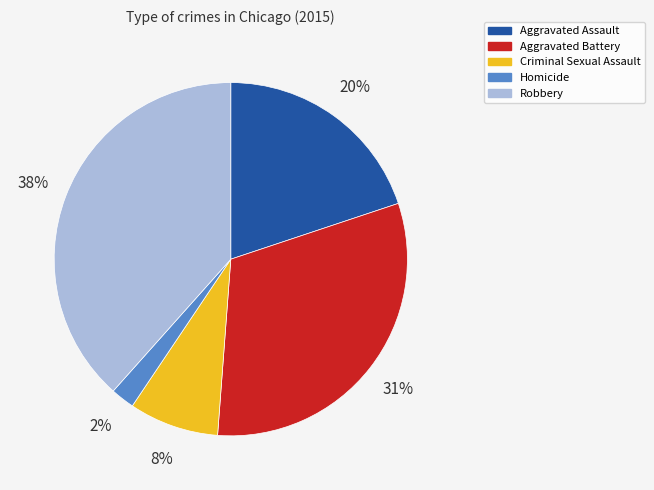

Approximately how many times larger is the value at Robbery compared to Aggravated Battery?

1.2